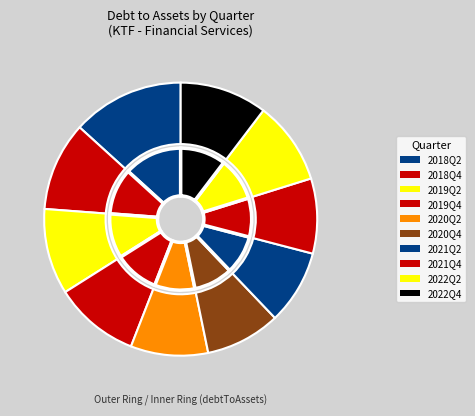

To the nearest percent, what percentage of the pie is 2018Q2?

13%